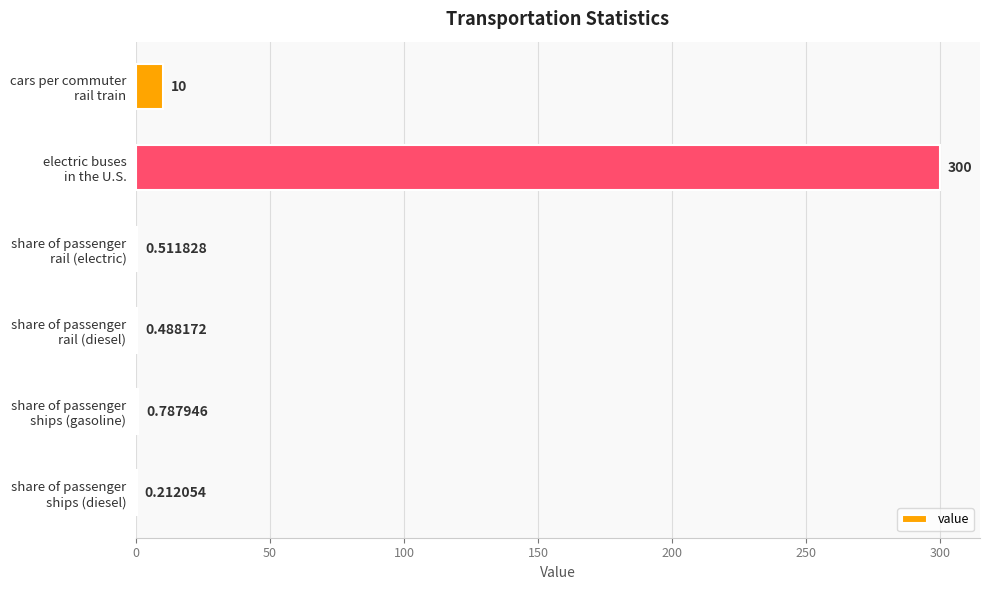

What is the sum of all values?

312.0